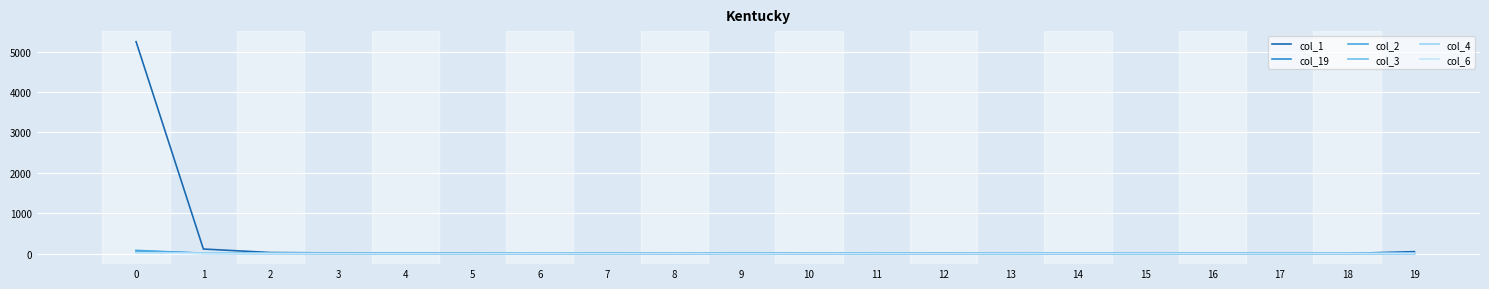

Which series has the largest total across all categories?

col_1